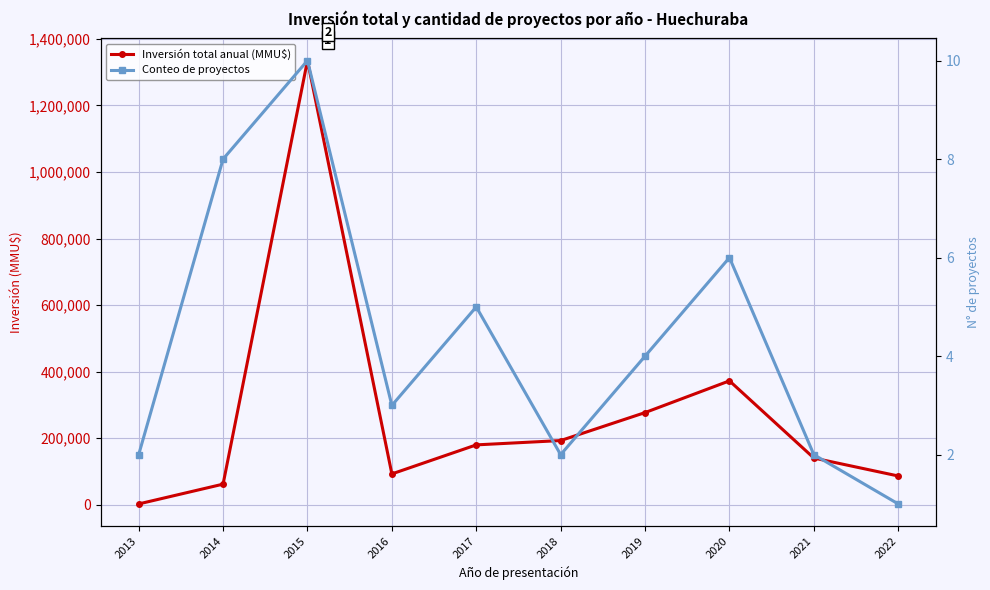

Reading left to right, transcribe all the data shown in this chart.

Inversión total anual (MMU$): 2013=2000	2014=61510	2015=1334988	2016=92267	2017=179556	2018=192549	2019=276673	2020=372068	2021=140000	2022=86049
Conteo de proyectos: 2013=2	2014=8	2015=10	2016=3	2017=5	2018=2	2019=4	2020=6	2021=2	2022=1